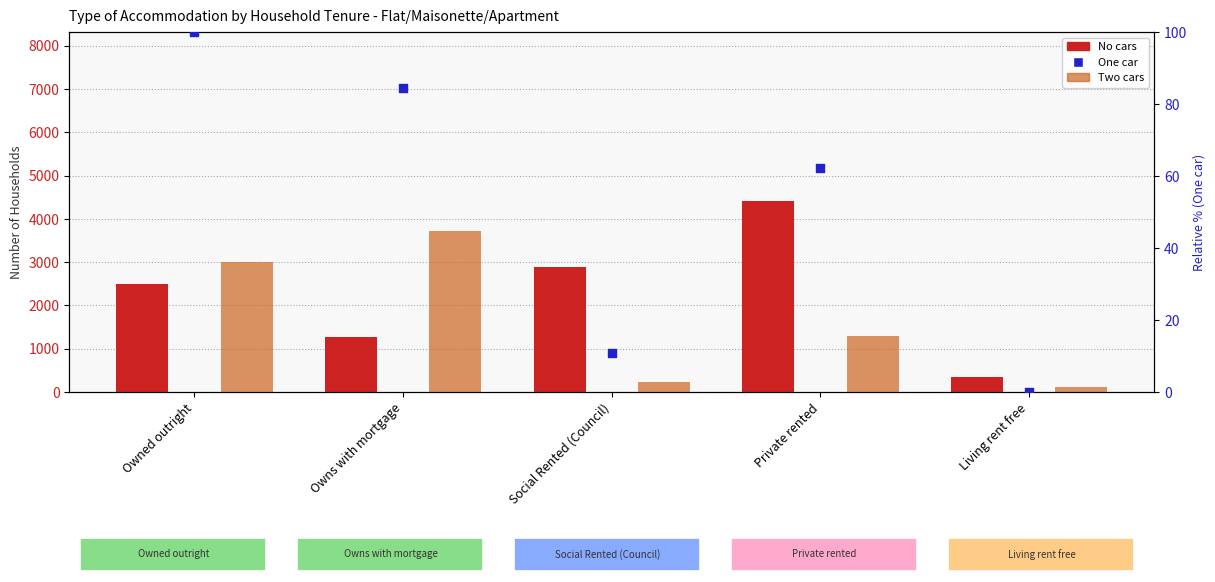

At how many categories does at least one series exceed 1518?

4